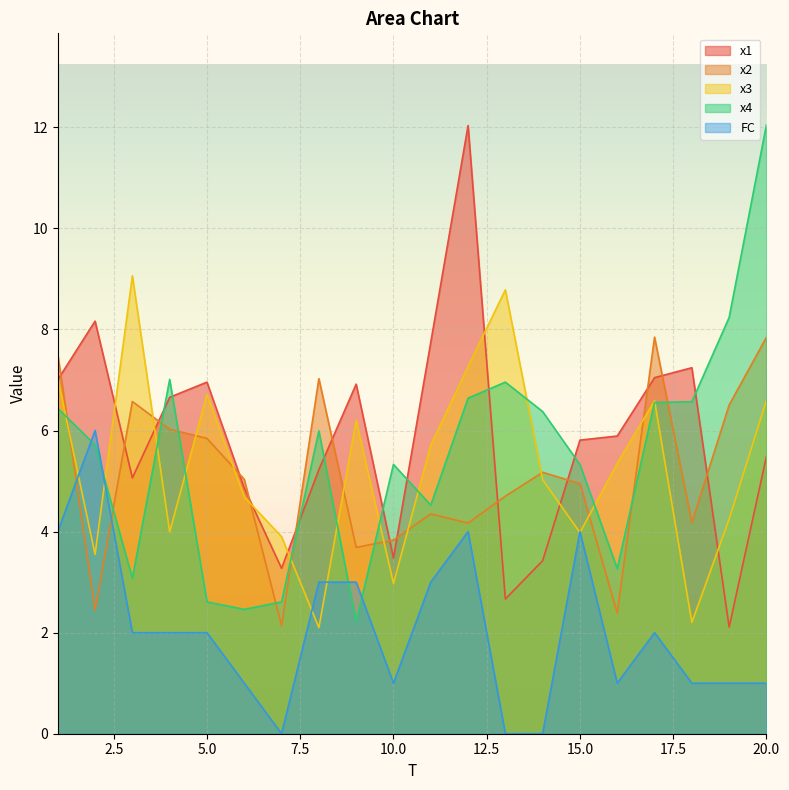

What is the total value across all series at 12?

34.1